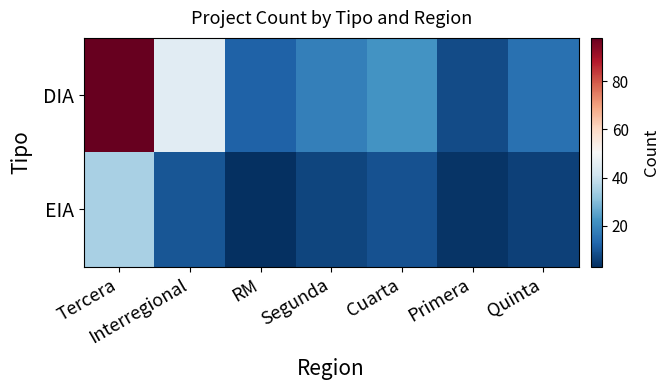

What is the total value across all series at Cuarta?

31